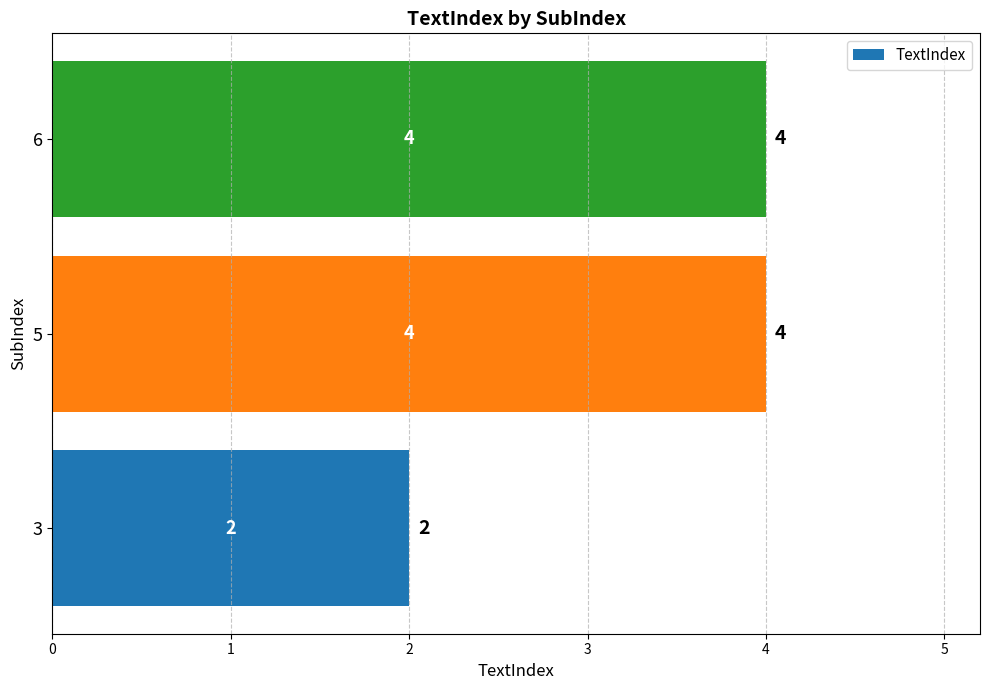

The chart shows a value of 1 at 3. True or false?

False